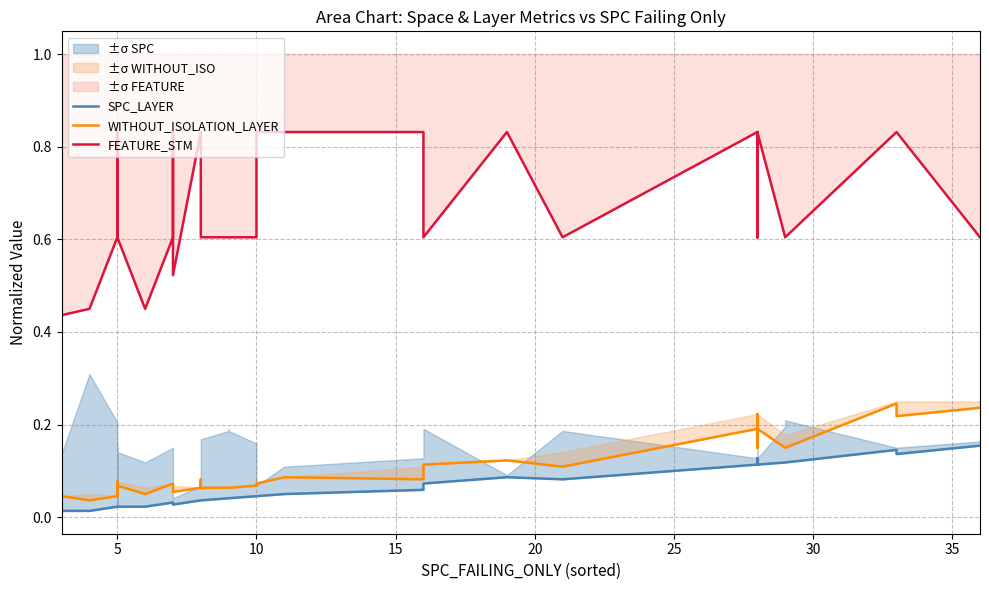

List the series in order of their peak value, highest first.

FEATURE_STM, WITHOUT_ISOLATION_LAYER, SPC_LAYER